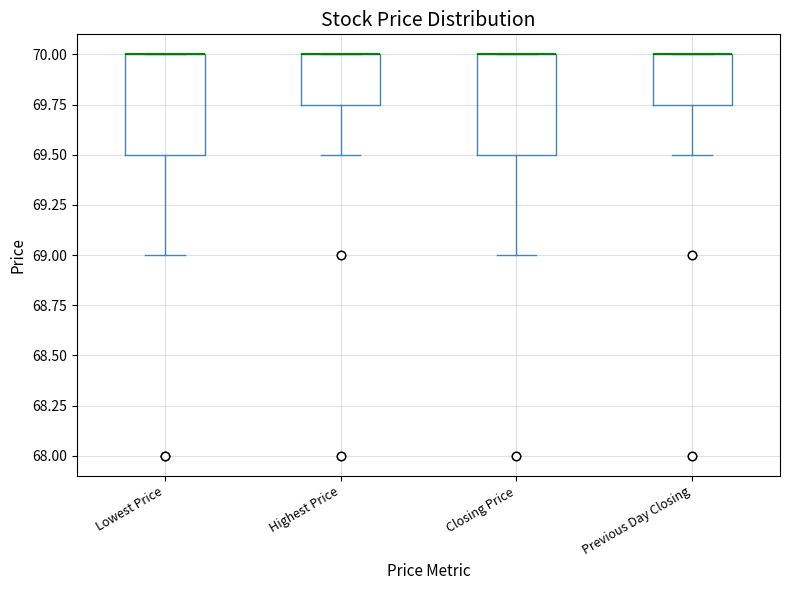

Reading left to right, read every box against the y-axis: the position of its median line, the range the box covers, and the ends of its whiskers. The values are not printed on the chart, so give them approximately, as read against the axis.

Lowest Price: median 70.00 (drawn on the box's upper edge), box 69.50 to 70.00, whiskers 69.00 to 70.00
Highest Price: median 70.00 (drawn on the box's upper edge), box 69.75 to 70.00, whiskers 69.50 to 70.00
Closing Price: median 70.00 (drawn on the box's upper edge), box 69.50 to 70.00, whiskers 69.00 to 70.00
Previous Day Closing: median 70.00 (drawn on the box's upper edge), box 69.75 to 70.00, whiskers 69.50 to 70.00